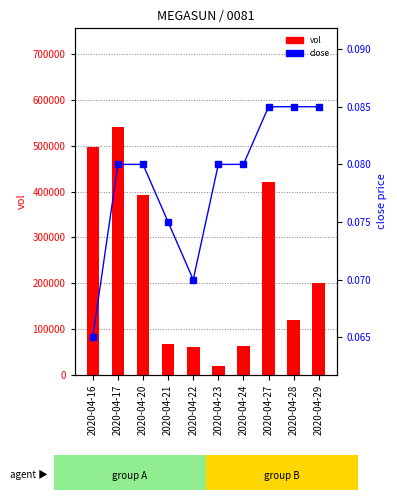

At how many categories does at least one series exceed 162524?

5